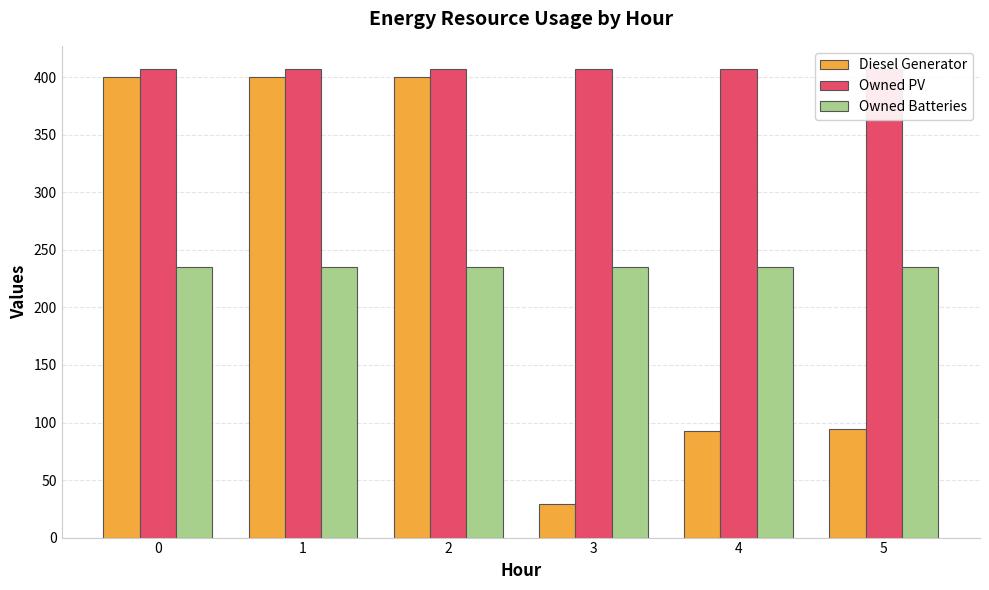

Reading left to right, transcribe all the data shown in this chart.

Diesel Generator: 0=400	1=400	2=400	3=29	4=93	5=94
Owned PV: 0=407	1=407	2=407	3=407	4=407	5=407
Owned Batteries: 0=235	1=235	2=235	3=235	4=235	5=235